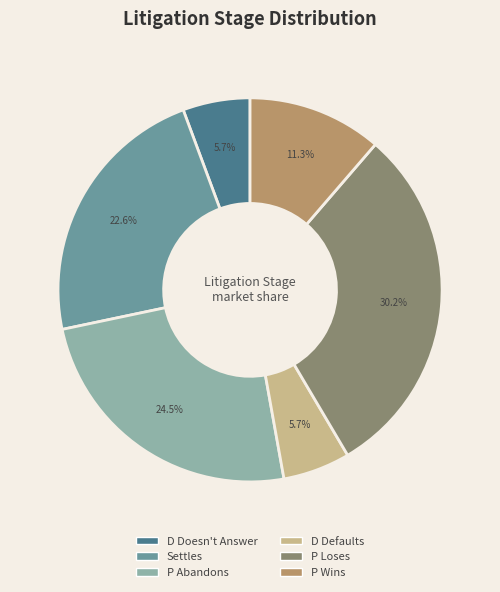

Approximately how many times larger is the value at P Loses compared to Settles?

1.3